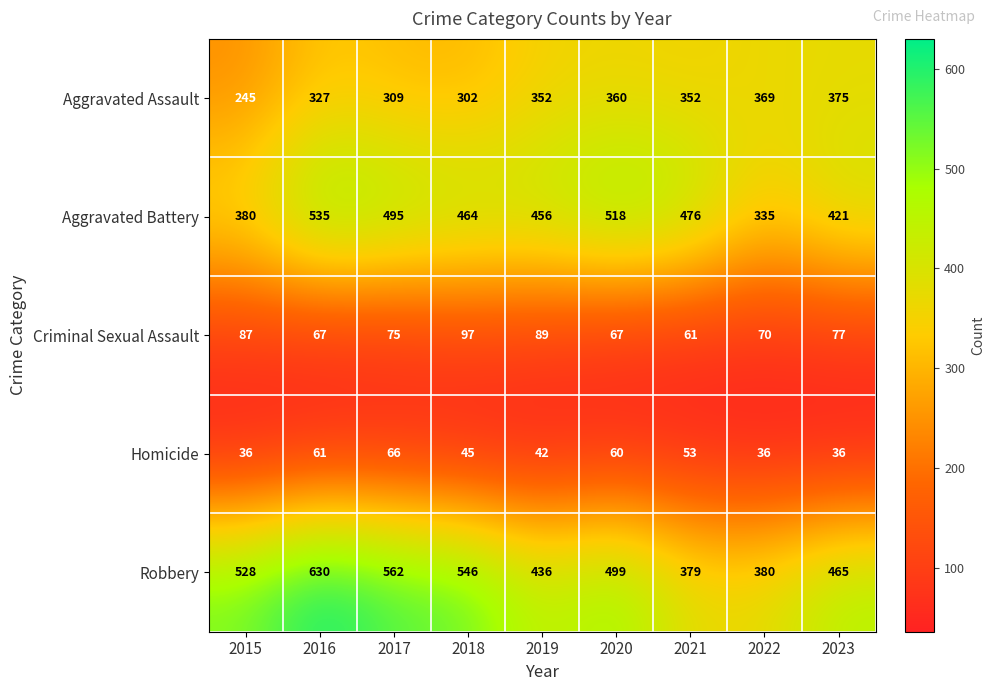

What is the sum of all Aggravated Battery values?

4080